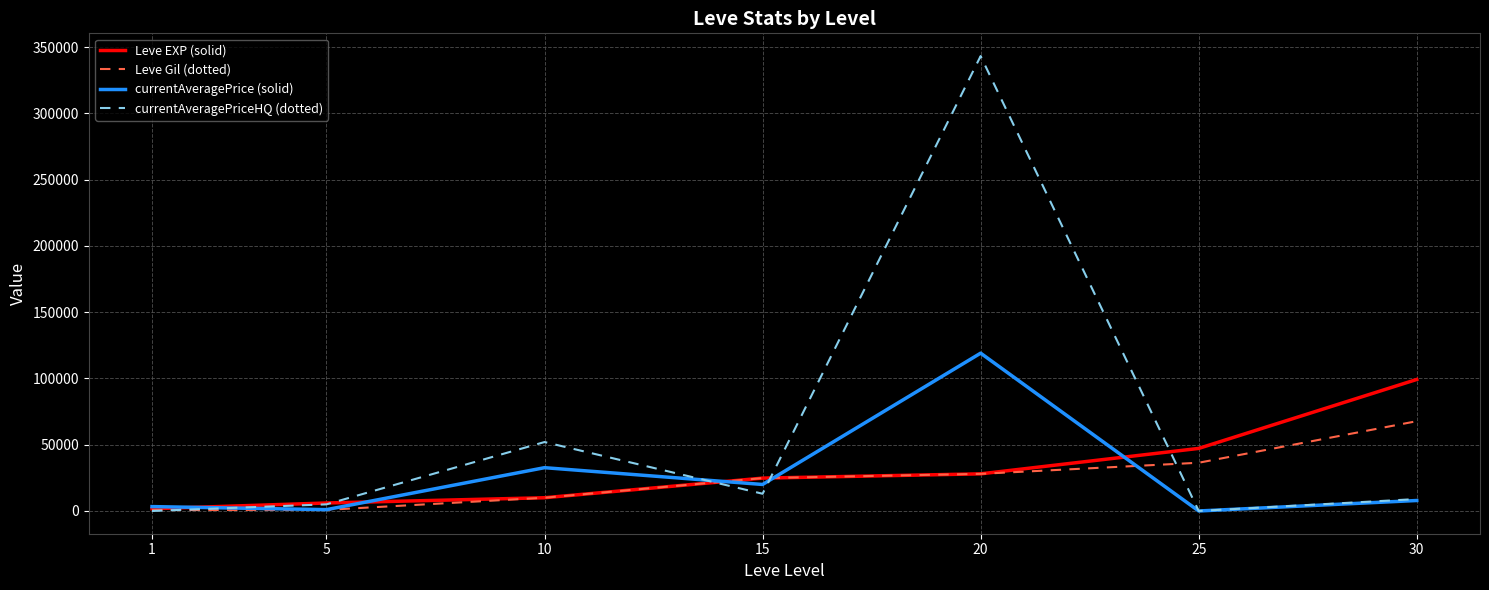

What is the spread (max minus min) of values at 20?

315156